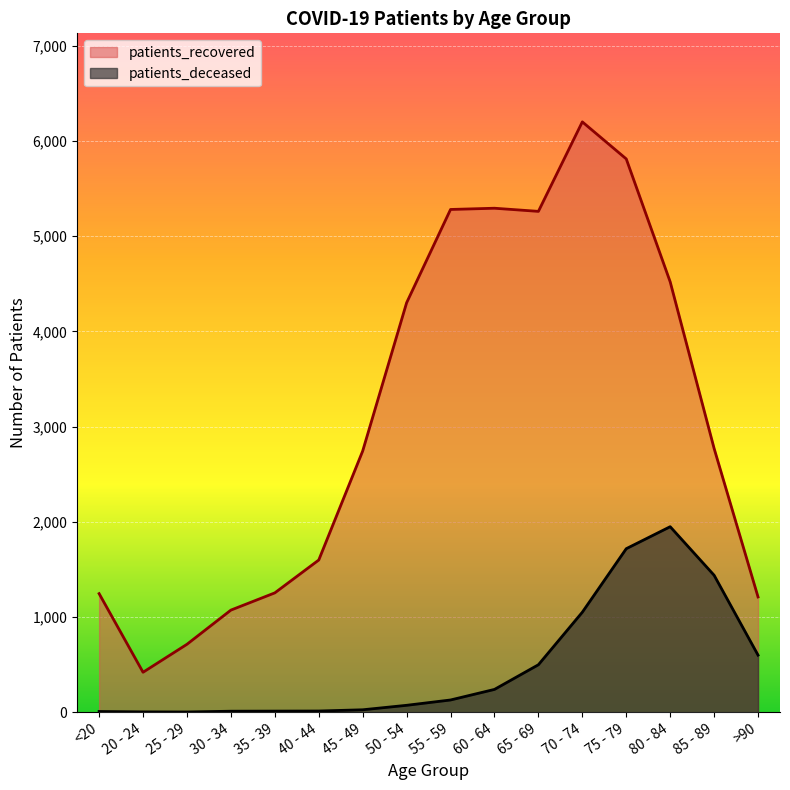

Reading left to right, list all the values displayed in this chart.

patients_deceased: <20=7	20 - 24=3	25 - 29=2	30 - 34=10	35 - 39=11	40 - 44=12	45 - 49=25	50 - 54=72	55 - 59=128	60 - 64=239	65 - 69=498	70 - 74=1050	75 - 79=1717	80 - 84=1948	85 - 89=1438	>90=599
patients_recovered: <20=1245	20 - 24=419	25 - 29=713	30 - 34=1072	35 - 39=1253	40 - 44=1598	45 - 49=2743	50 - 54=4300	55 - 59=5280	60 - 64=5293	65 - 69=5260	70 - 74=6200	75 - 79=5811	80 - 84=4520	85 - 89=2770	>90=1210